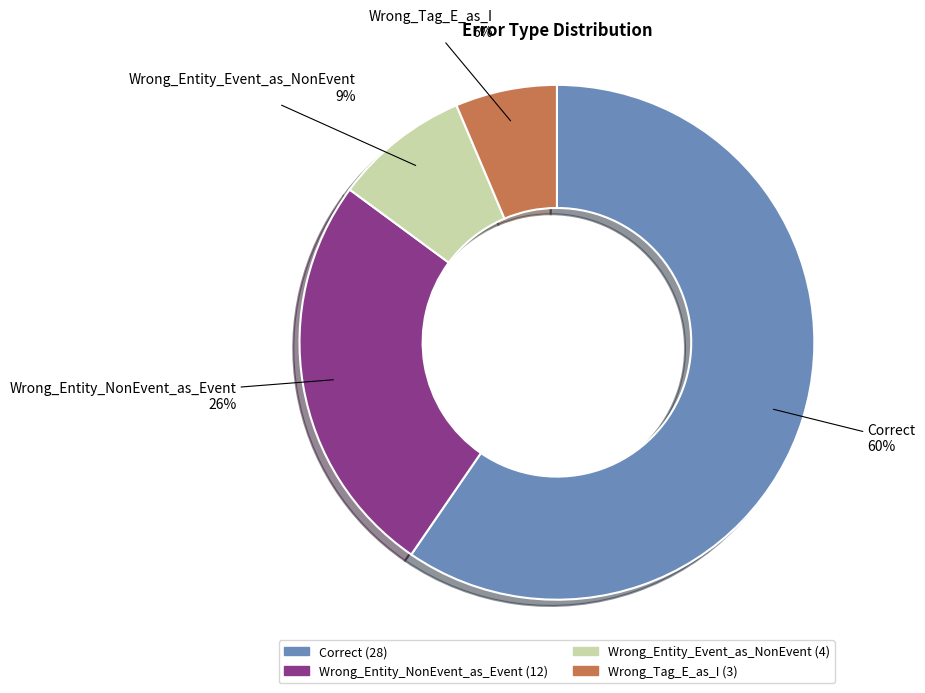

Do Wrong_Tag_E_as_I and Wrong_Entity_Event_as_NonEvent together represent more than half of the pie?

No